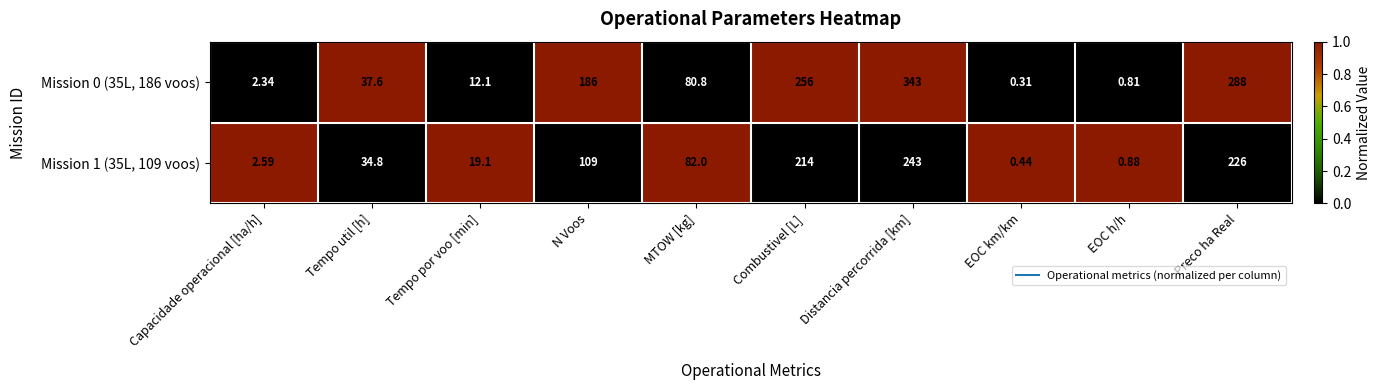

At which label does Mission 1 (35L, 109 voos) reach its peak?

Distancia percorrida [km]